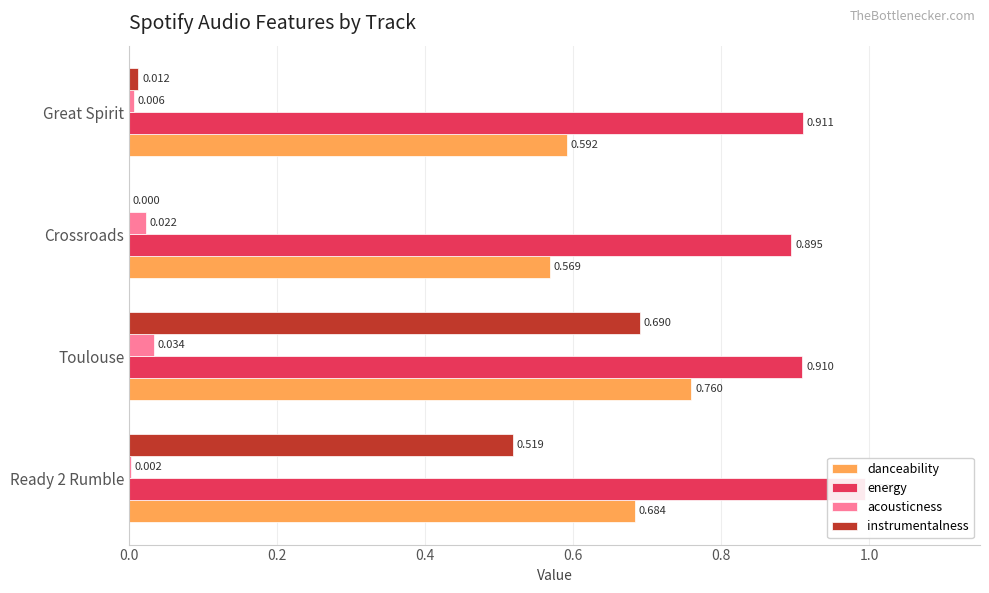

At how many categories does at least one series exceed 0?

4